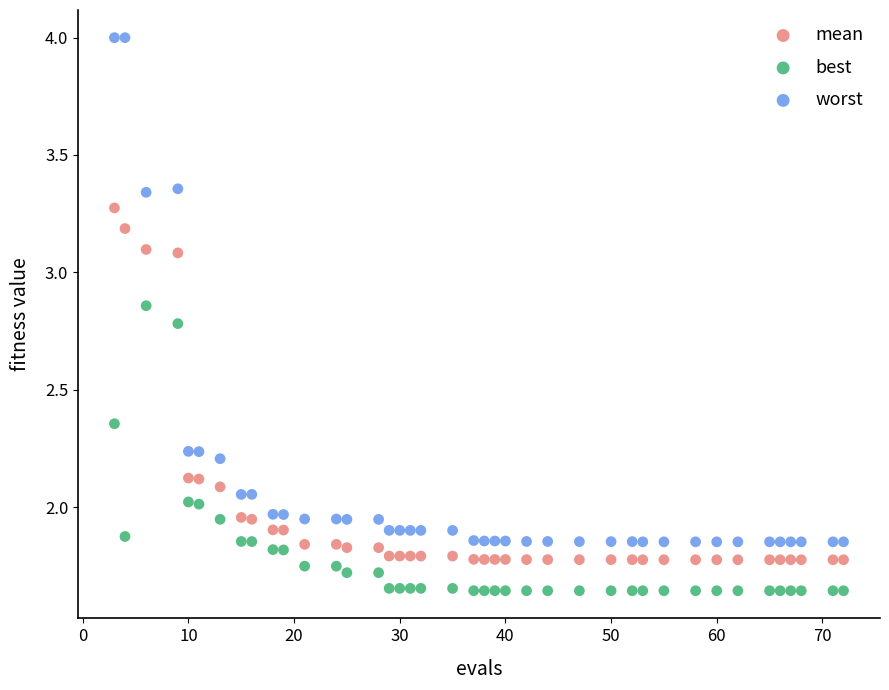

Which series has the largest Y range (max minus min)?

worst